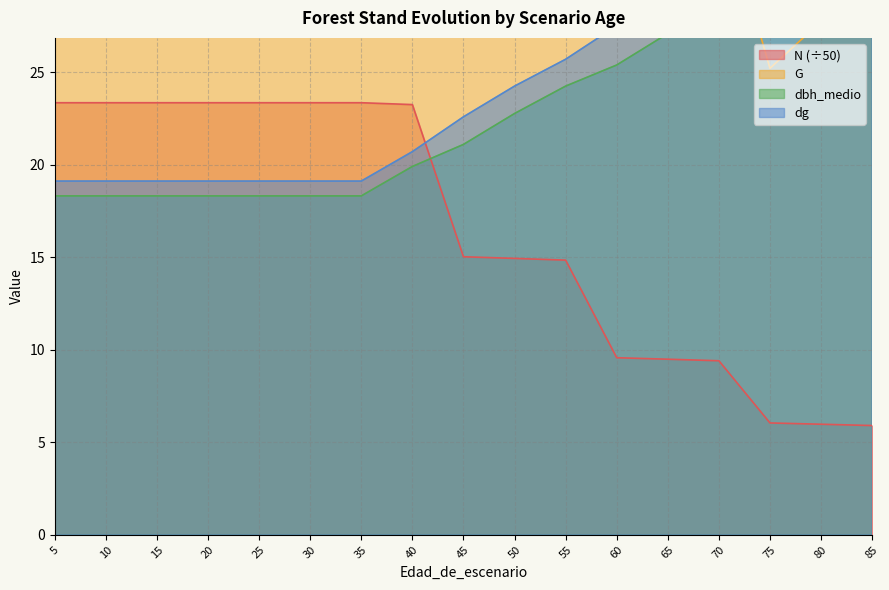

What is the highest value of the N series?

23.3